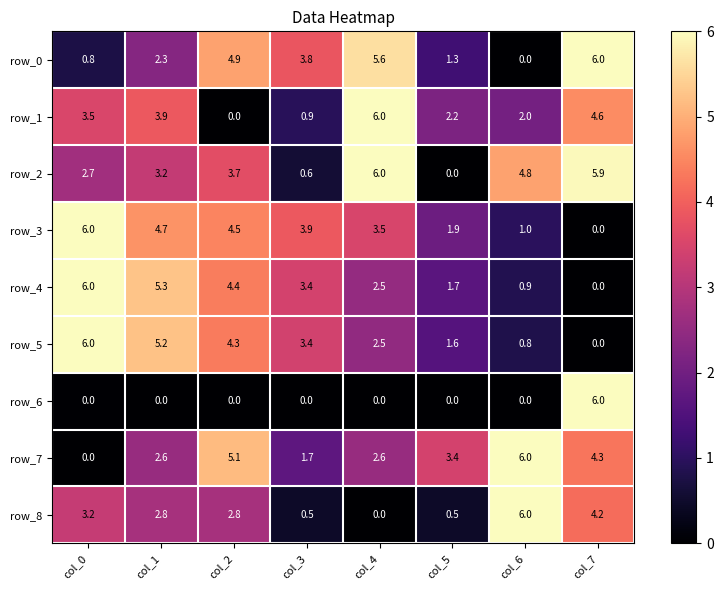

At which label is row_4 closest to 3?

col_3